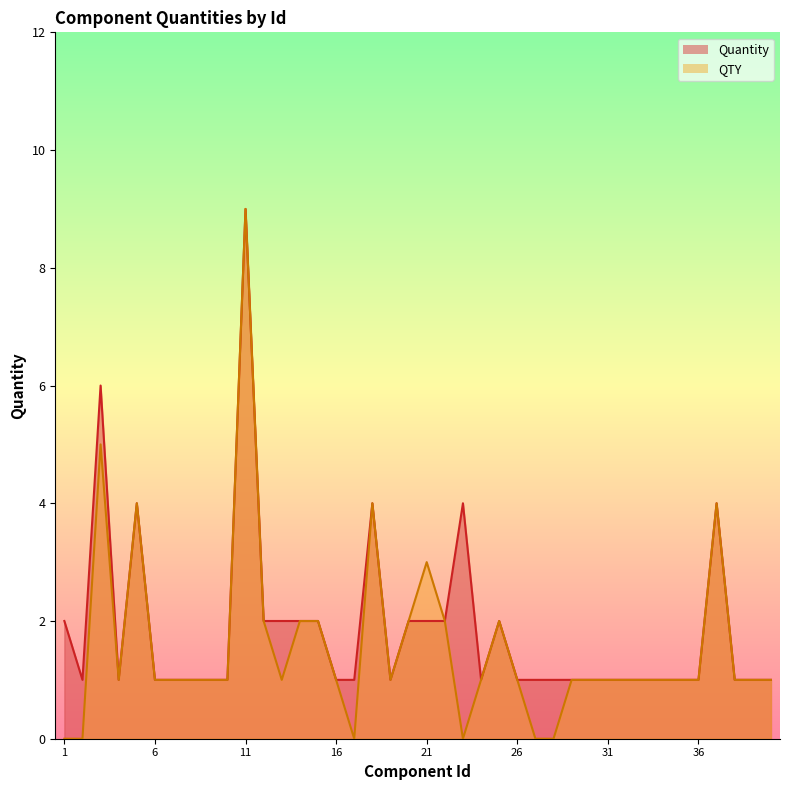

How many lines are shown in the chart?

2